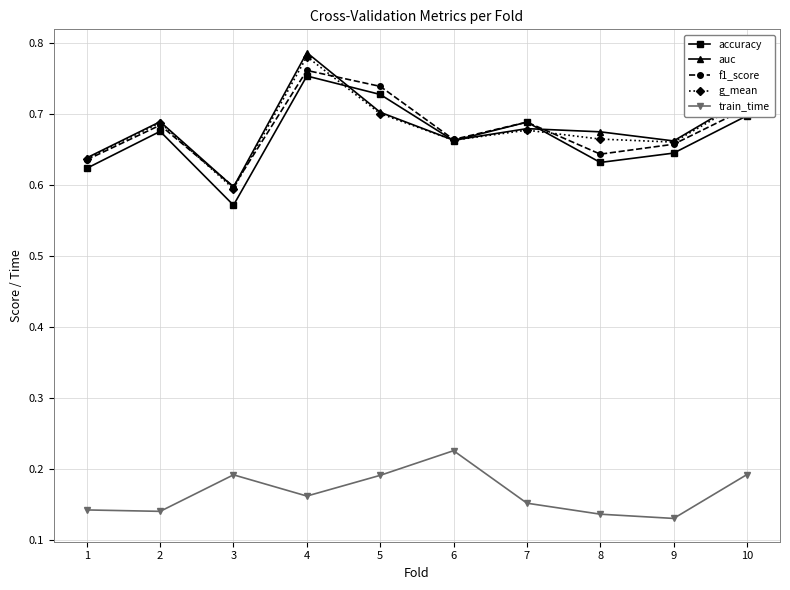

In train_time, how many points are higher than both neighbors (excluding endpoints)?

2